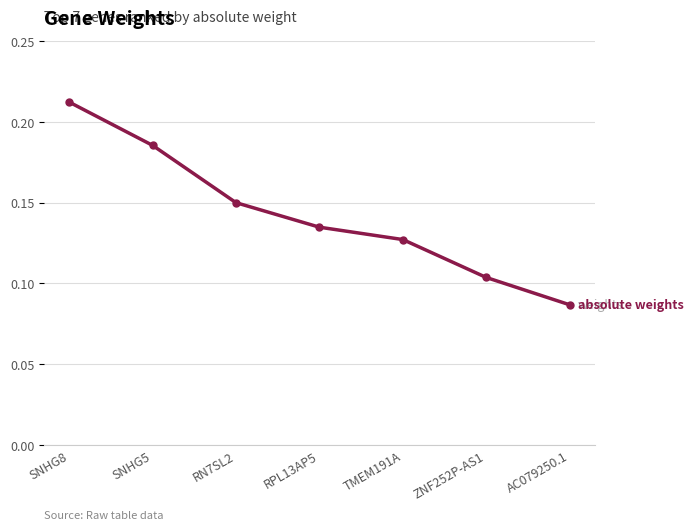

At which category does the chart reach its peak across all series?

SNHG8